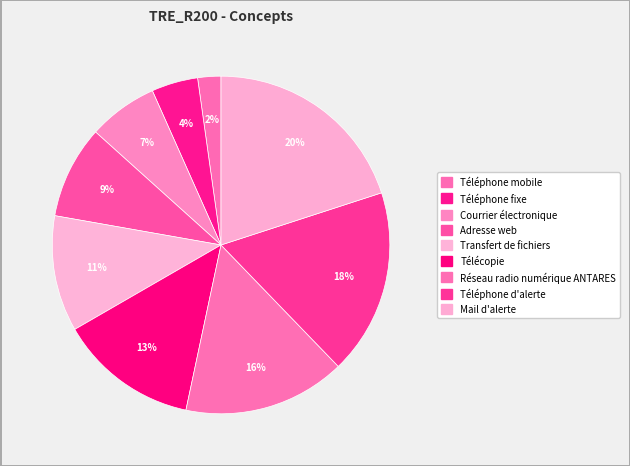

Is Téléphone d'alerte the majority of the pie?

No